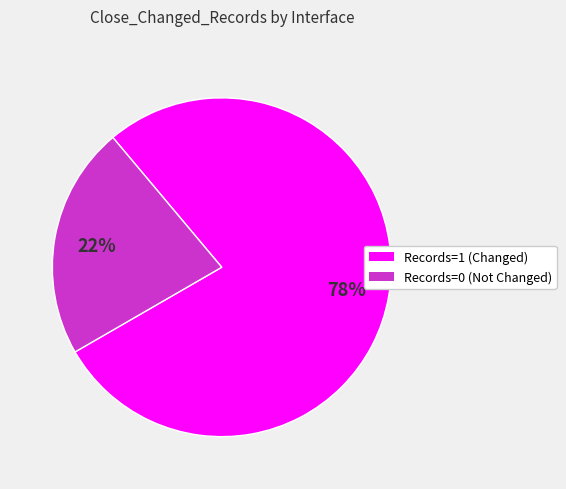

Does any single category account for the majority?

Yes